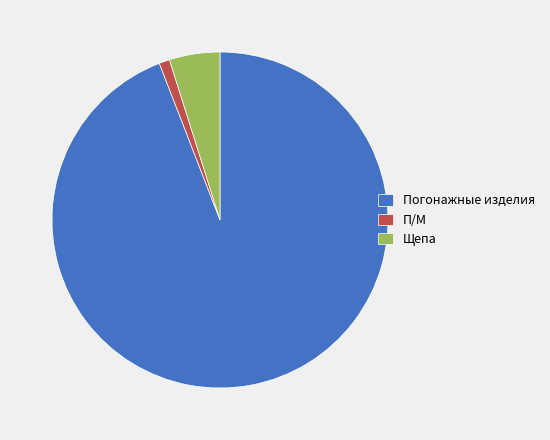

Which slice represents more than half of the pie?

Погонажные изделия